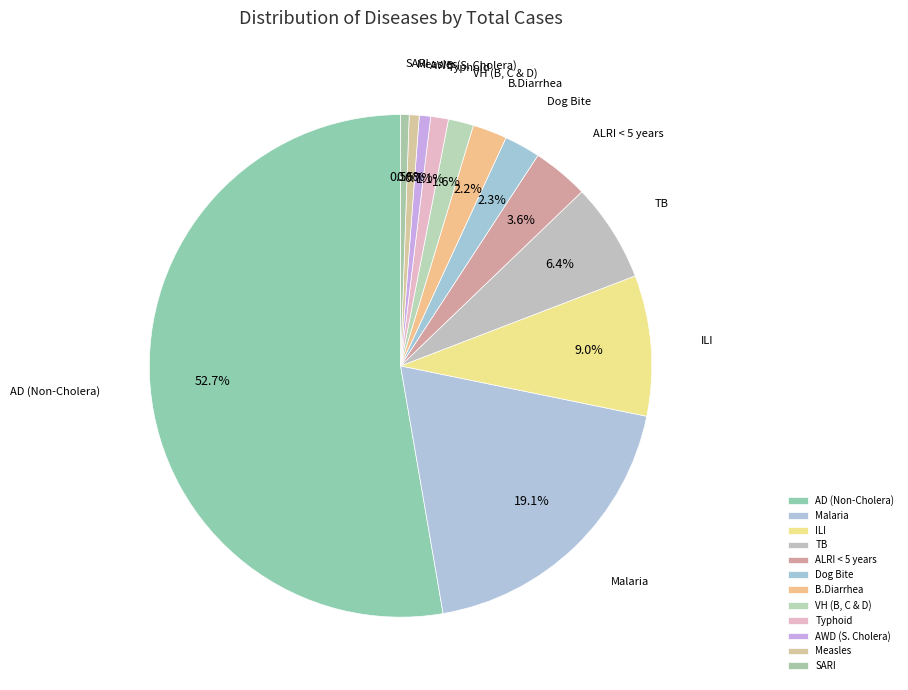

How many slices are in this pie chart?

12